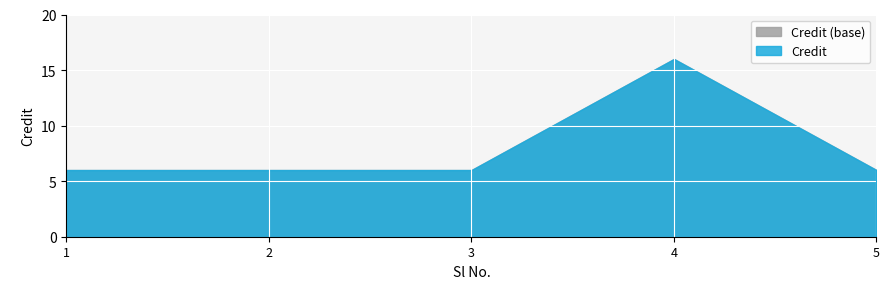

What is the average value?

8